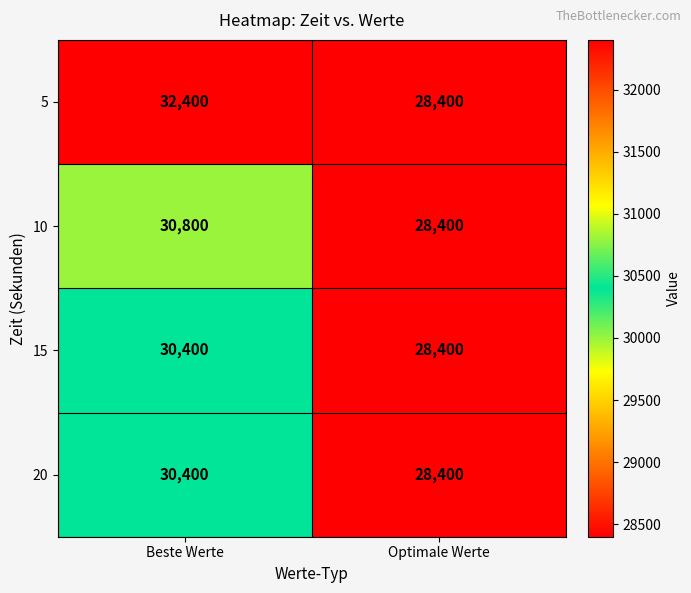

Read the 20 value at Beste Werte, to the nearest 50.

30400